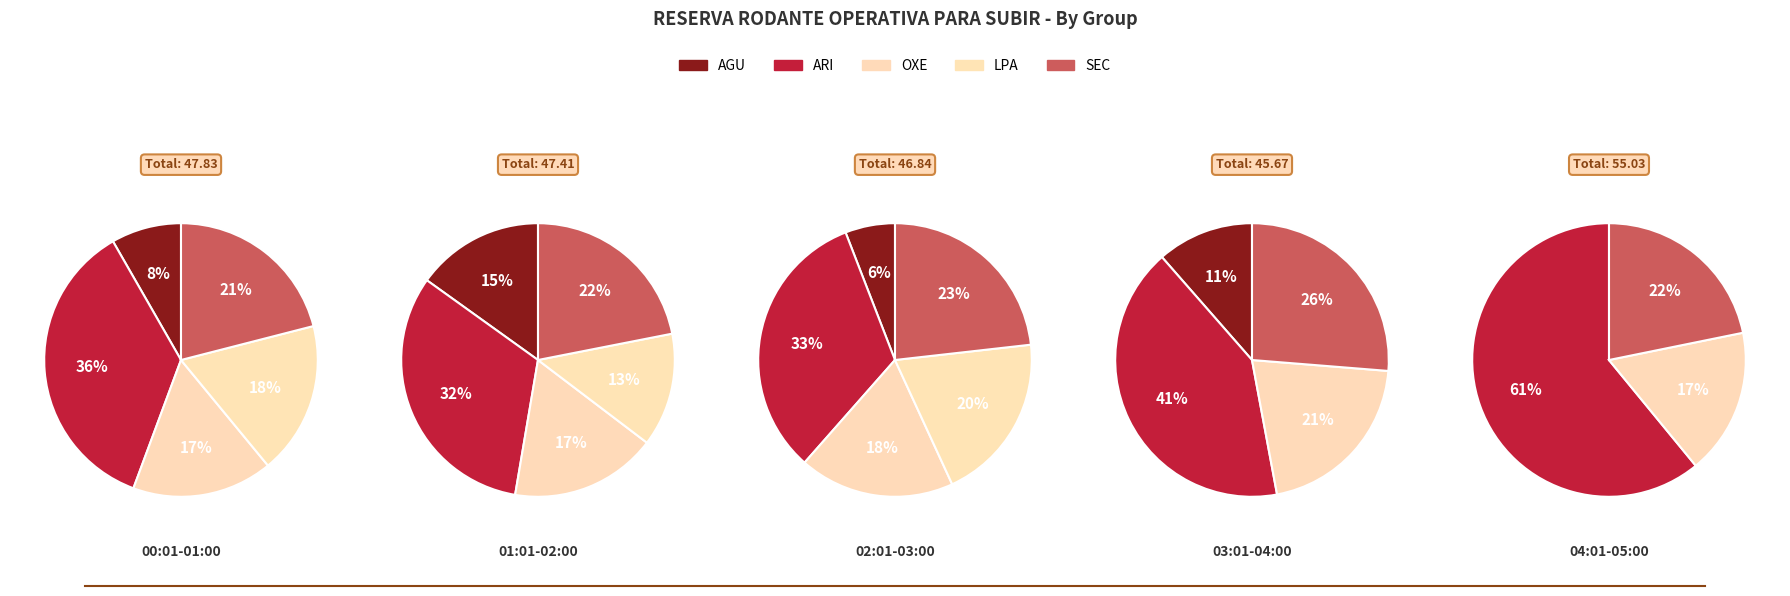

Rank the categories by SEC value from lowest to highest.

0, 1, 2, 3, 4